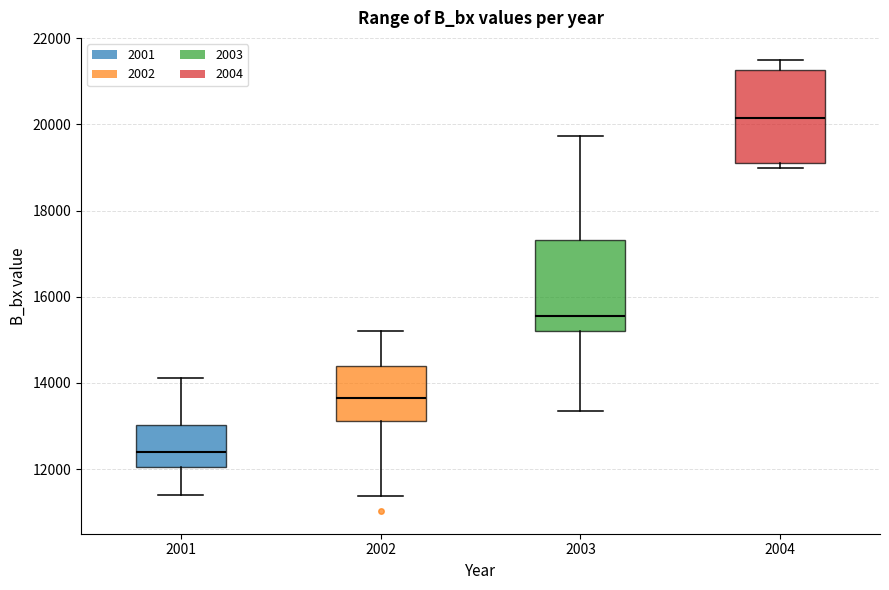

Reading left to right, transcribe this box plot: for each box, give where its median line is, the range the box spans, and where its two whiskers end, as read against the y-axis. The values are not printed on the chart, so give them approximately, as read against the axis.

2001: median 12400, box 12000 to 13000, whiskers 11400 to 14200
2002: median 13600, box 13200 to 14400, whiskers 11400 to 15200
2003: median 15600, box 15200 to 17400, whiskers 13400 to 19800
2004: median 20200, box 19000 to 21200, whiskers 19000 (just below the box's lower edge) to 21400